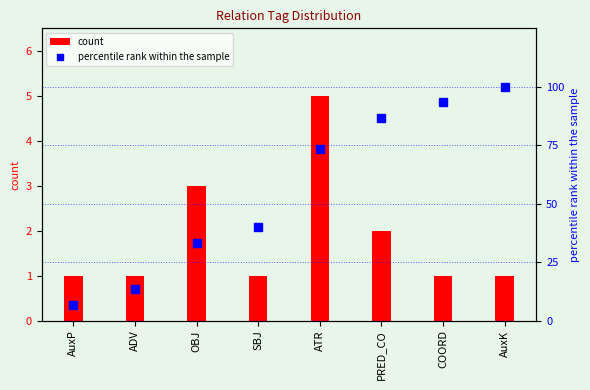

Which series has the largest total across all categories?

percentile rank within the sample